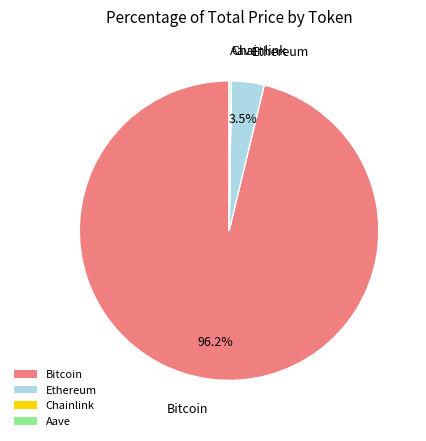

Does Ethereum represent more than half of the total?

No